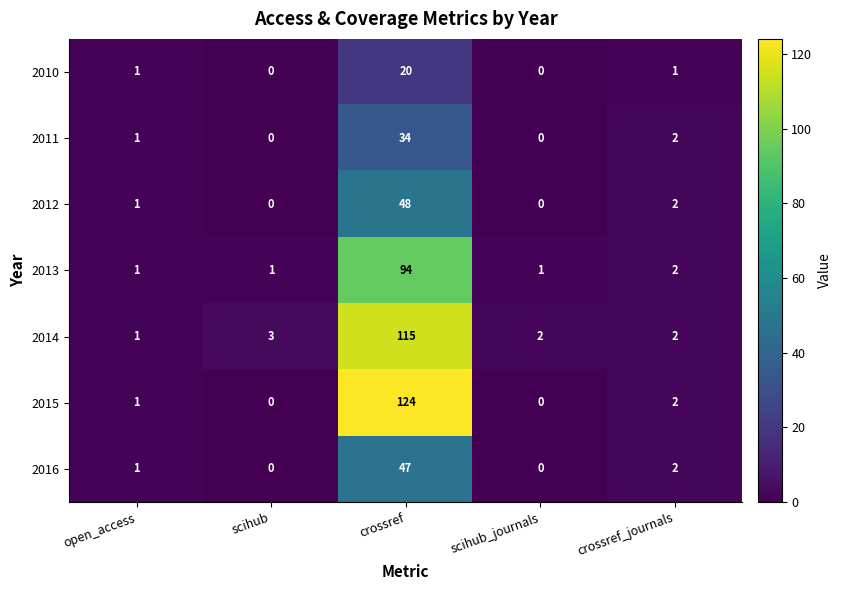

True or false: 2013 has a value of 2 at crossref_journals.

True